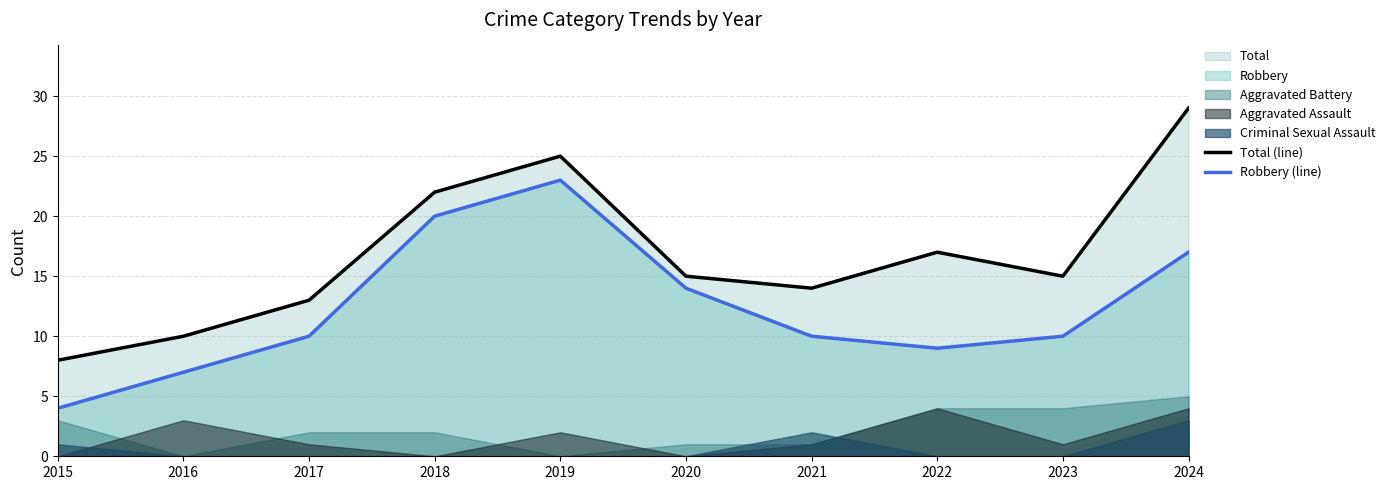

True or false: Robbery (line) has more than 1 interior local peaks.

False